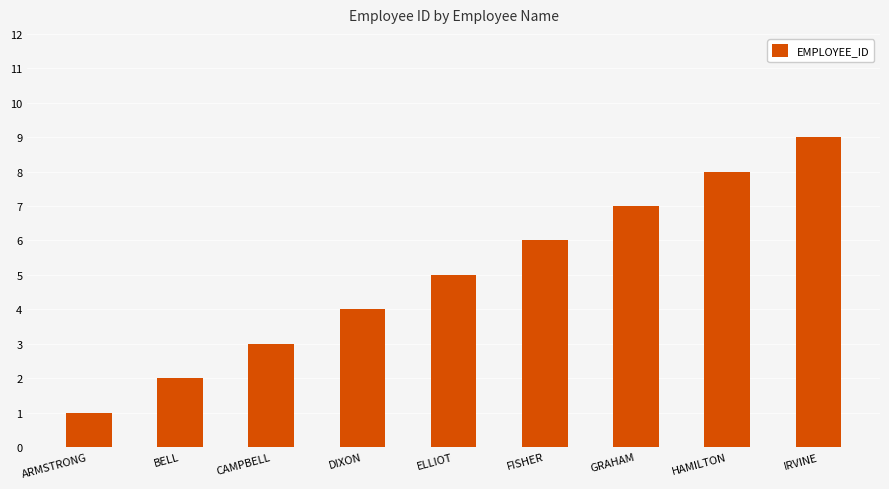

What is the label of the 7th bar from the left?

GRAHAM